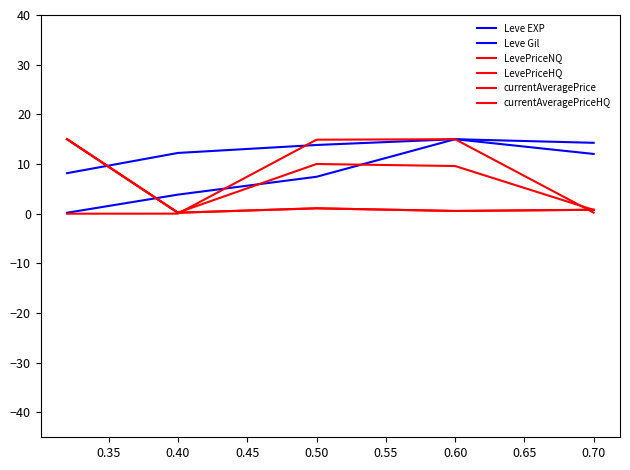

Does the chart display data point markers on the line(s)?

No